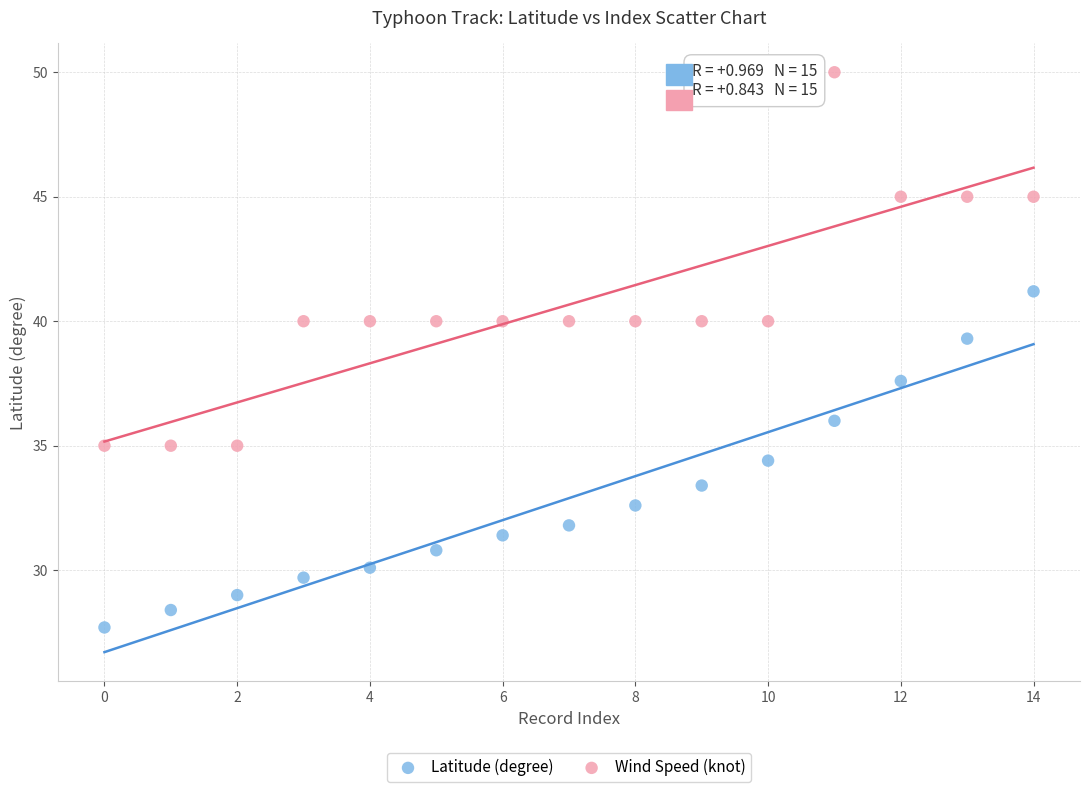

Across all data points, what is the range of Y values (max minus min)?

22.3